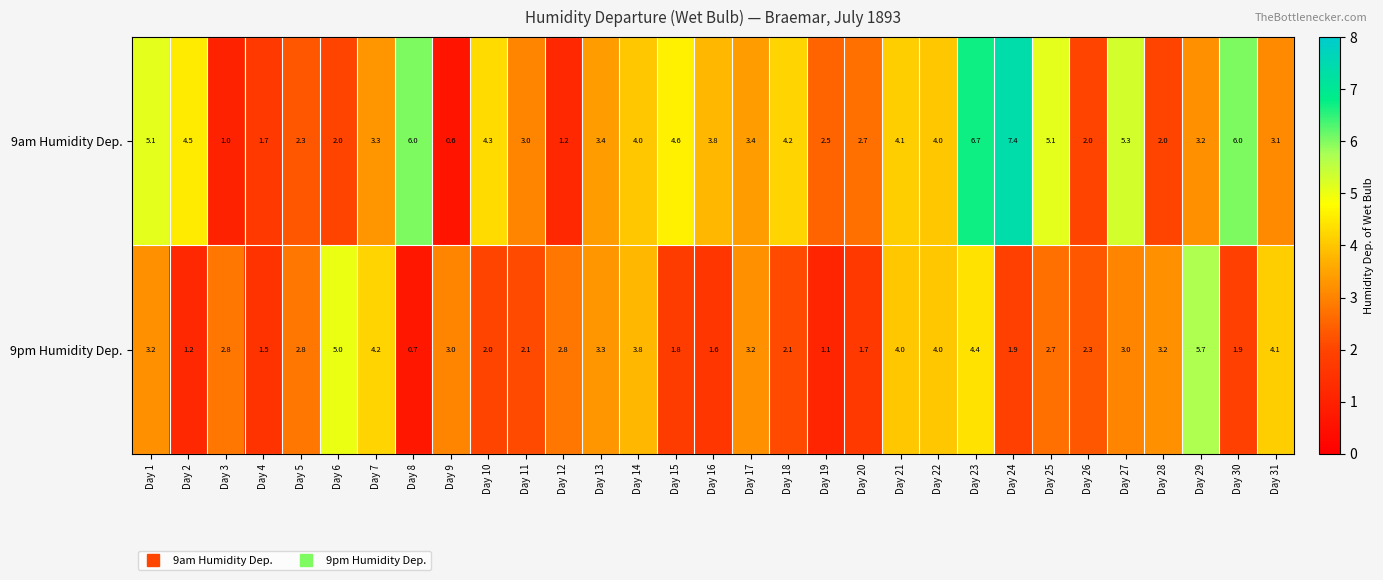

List the series in order of their peak value, highest first.

9am Humidity Dep., 9pm Humidity Dep.